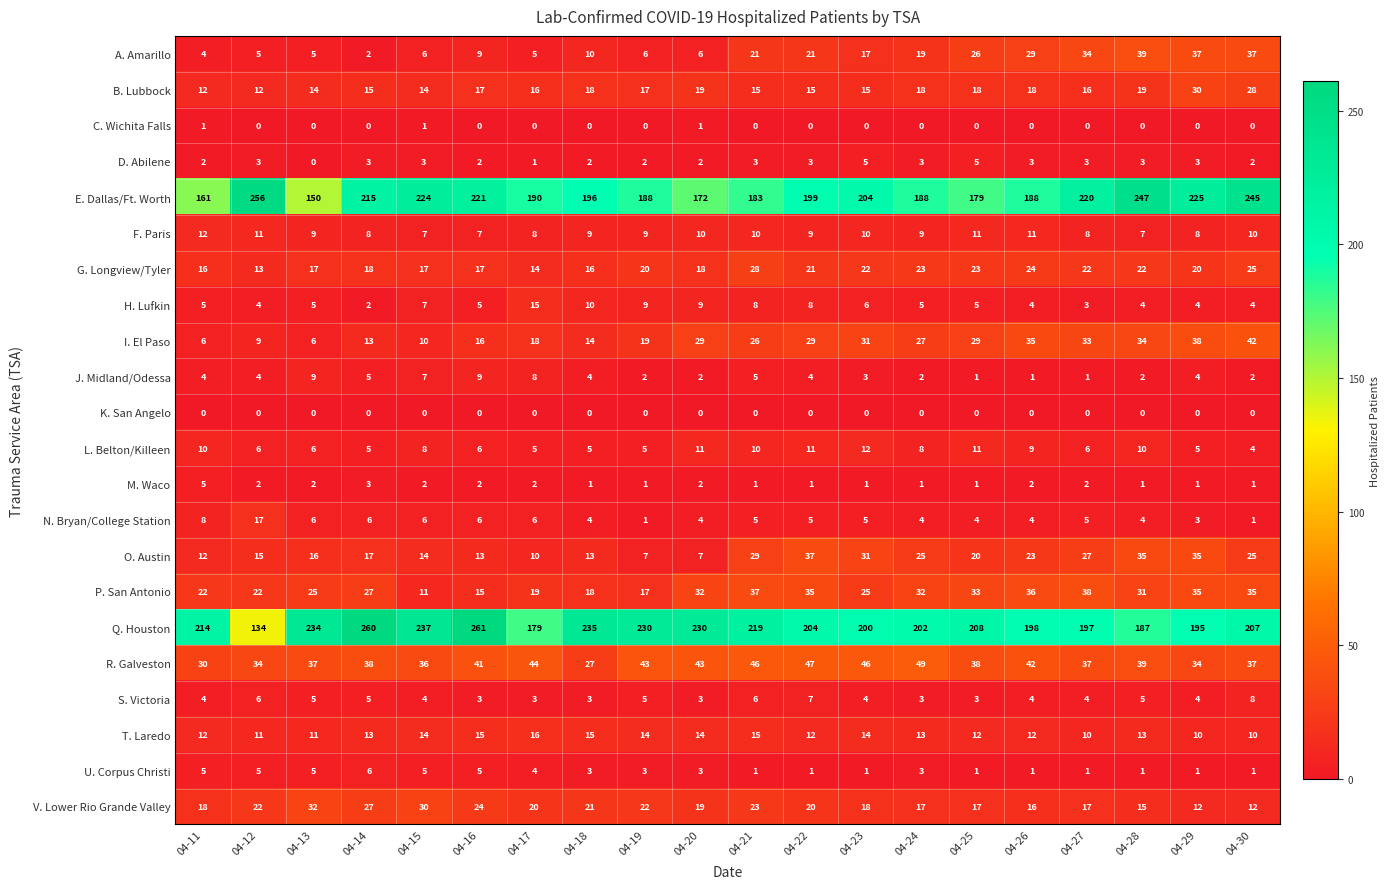

How many values in the T. Laredo series are below 13?

9